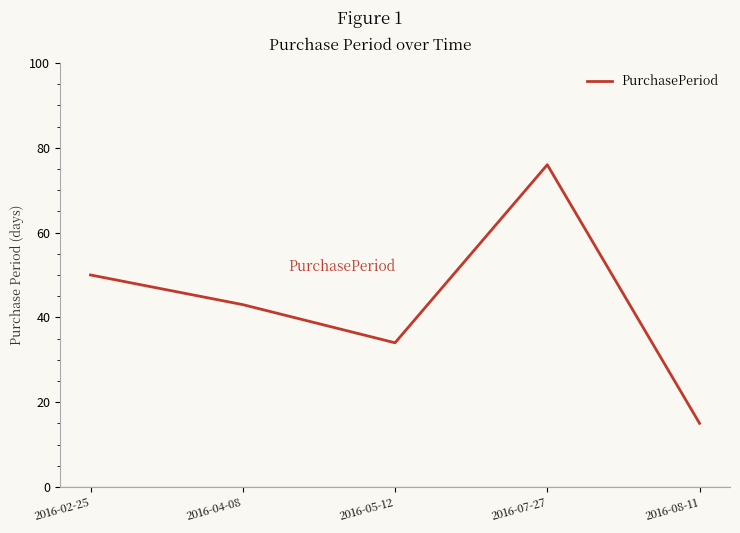

What position from the left is 2016-07-27?

4